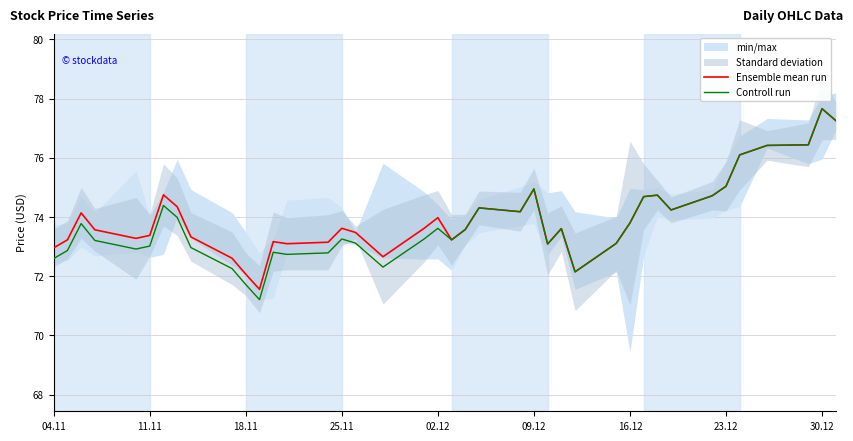

What is the difference between the maximum and second lowest values in the Controll run series?

5.9